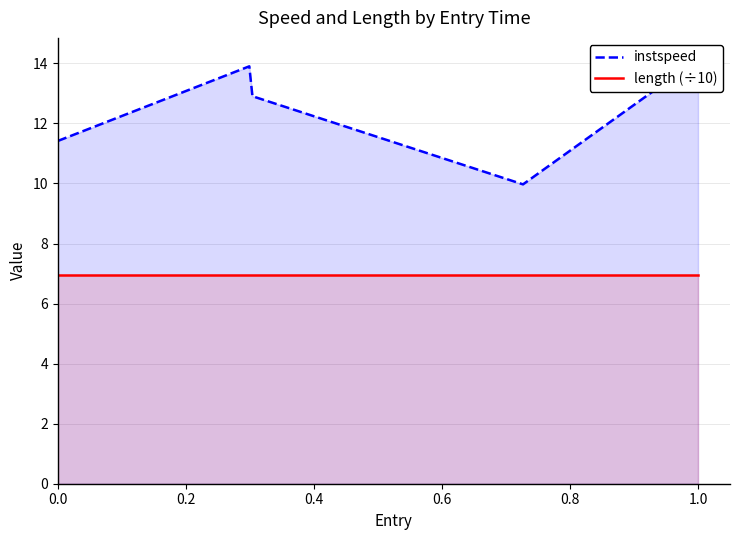

Rank the series by their maximum value, from lowest to highest.

length (÷10), instspeed